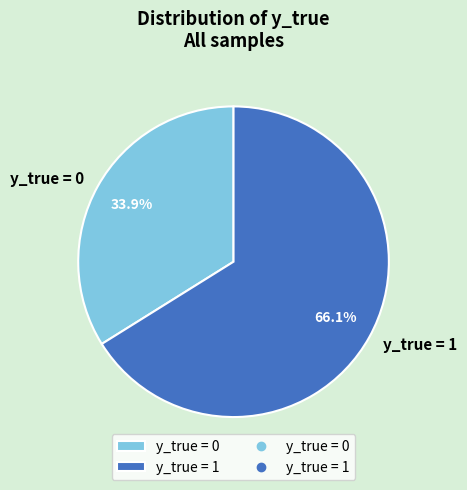

Is the sum of y_true = 1 and y_true = 0 greater than half?

Yes